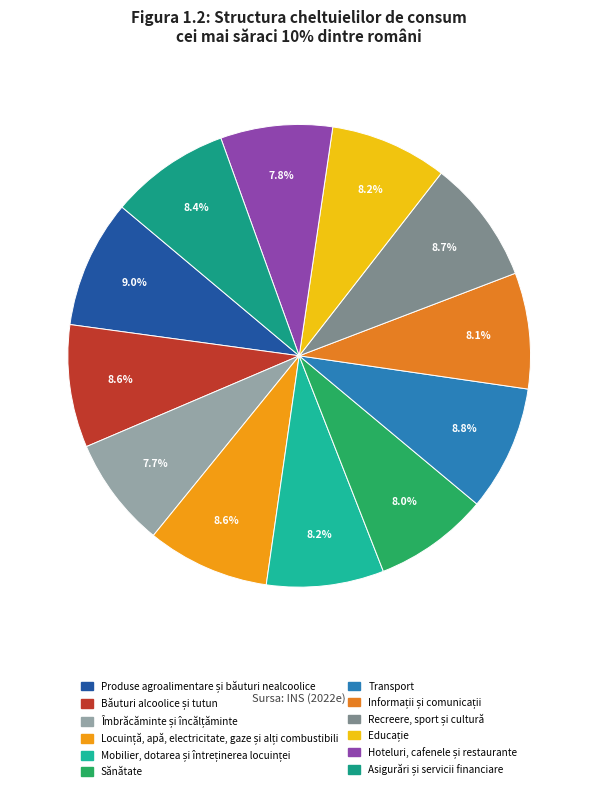

How many segments does this pie chart have?

12